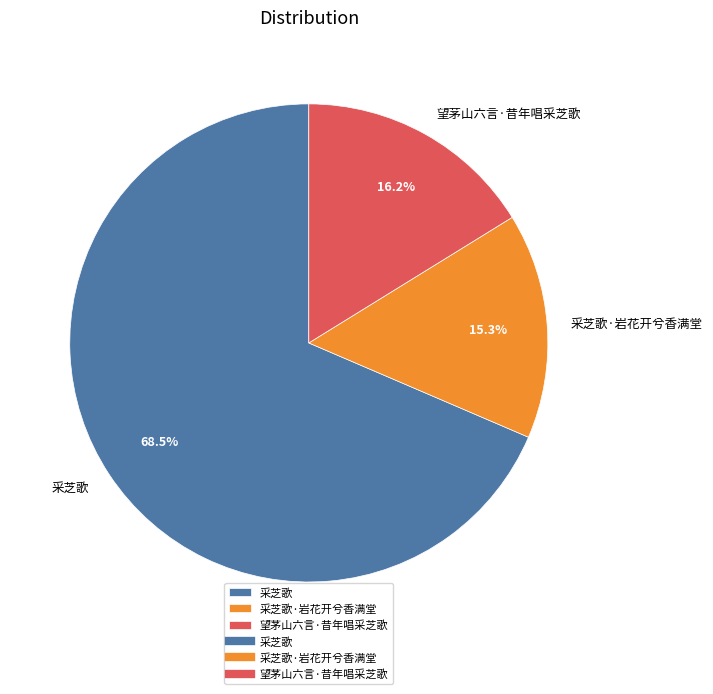

Is there any slice that represents more than half of the pie?

Yes